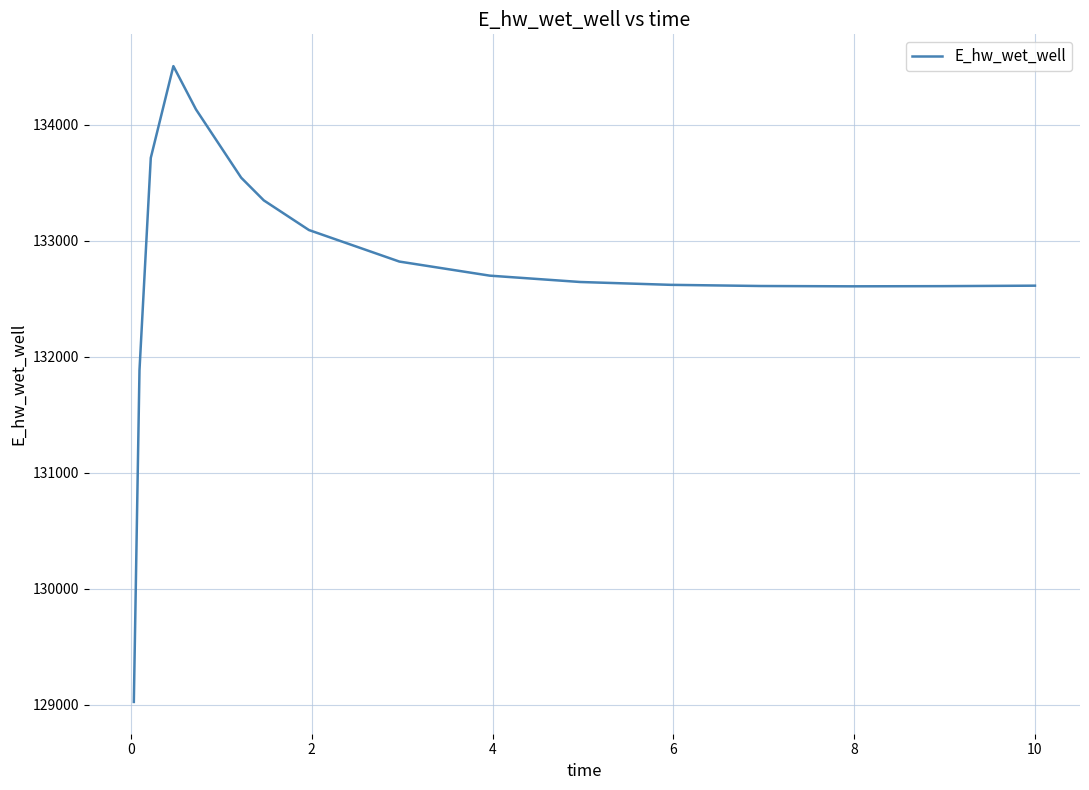

What is the smallest value displayed?

129025.5